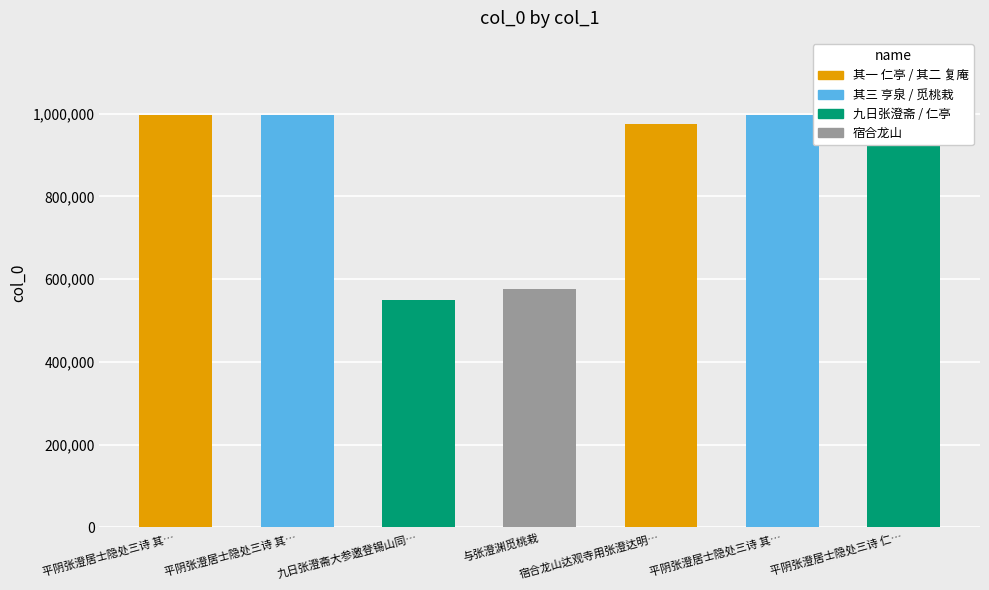

What is the difference between the maximum and second lowest values?

550252